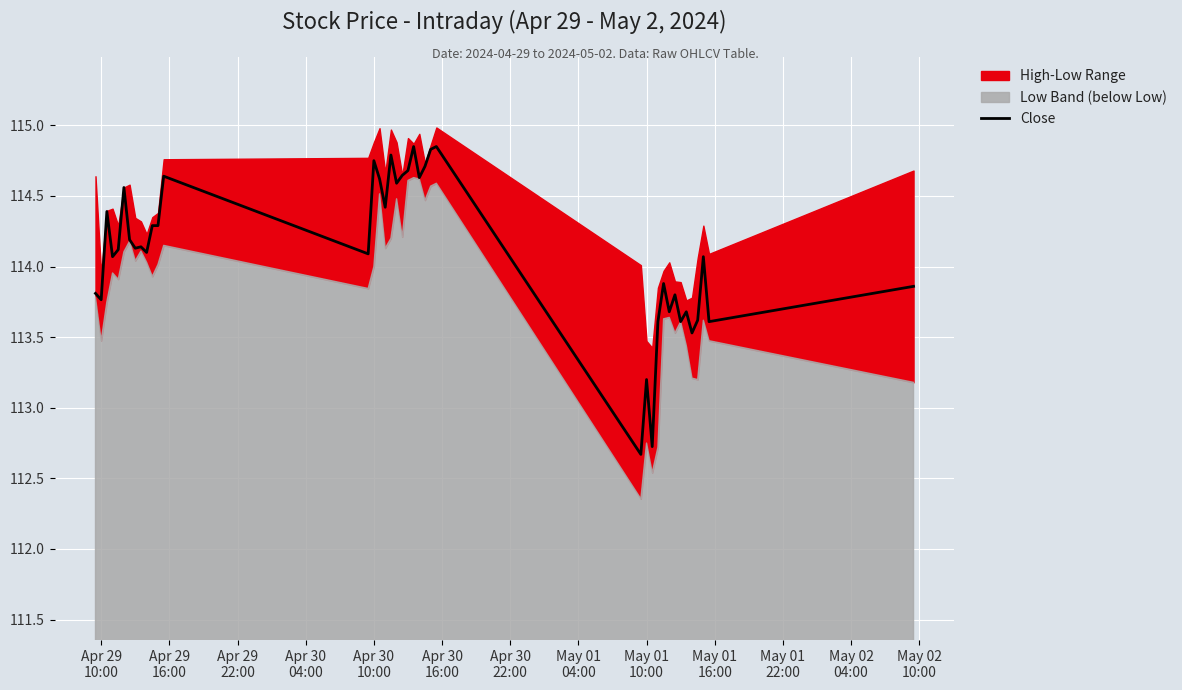

What is the lowest value of the Close series?

112.7